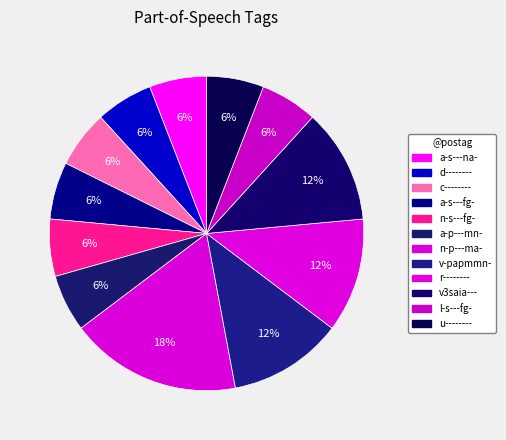

Which category has the smallest portion of the pie?

a-s---na-